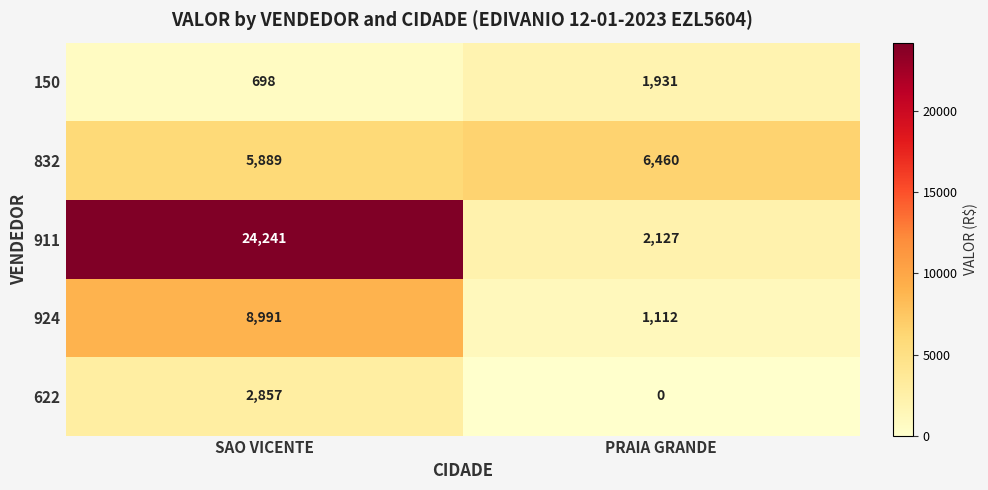

List the series in order of their peak value, lowest first.

150, 622, 832, 924, 911